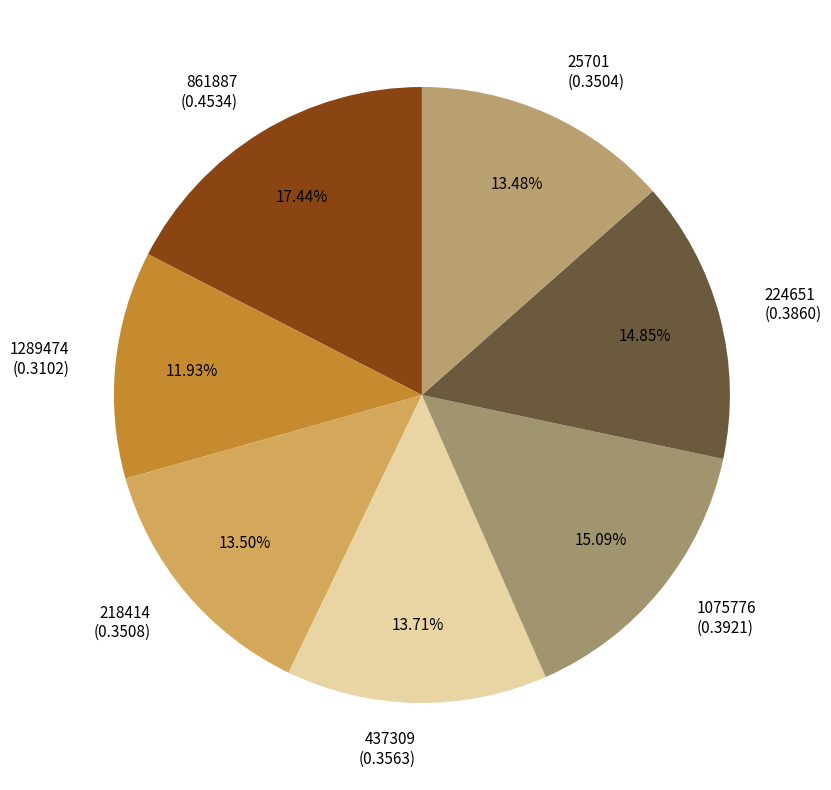

Count the number of slices in the pie.

7